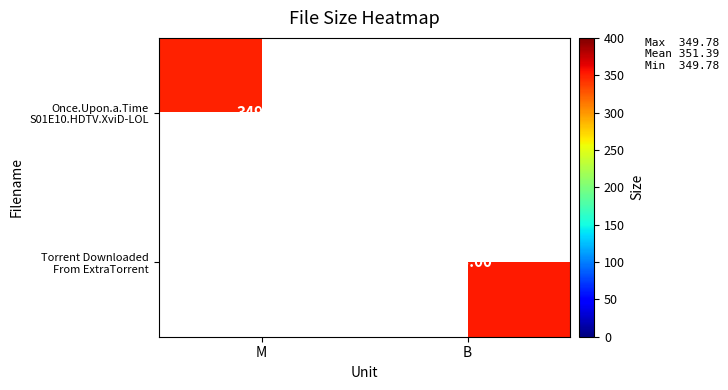

What is the difference between the Once.Upon.a.Time S01E10.HDTV.XviD-LOL values at M and B?

349.8